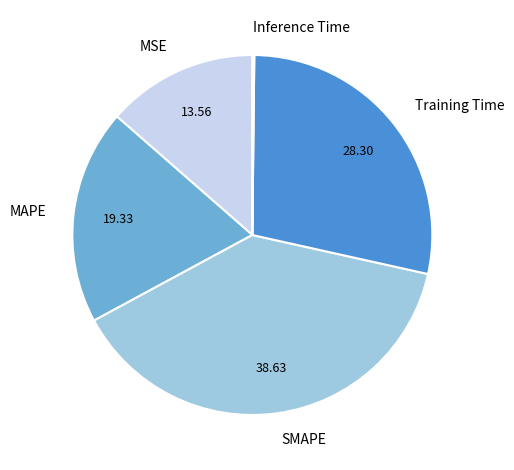

Which has a higher value, Training Time or SMAPE?

SMAPE